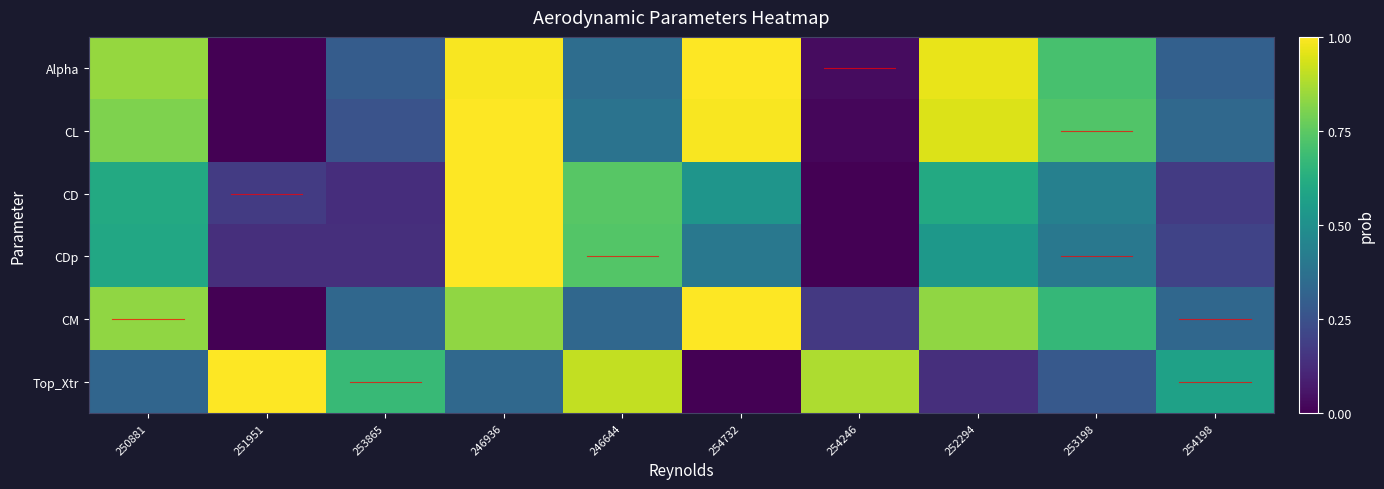

List the series in order of their peak value, highest first.

Alpha, CL, CD, CDp, CM, Top_Xtr